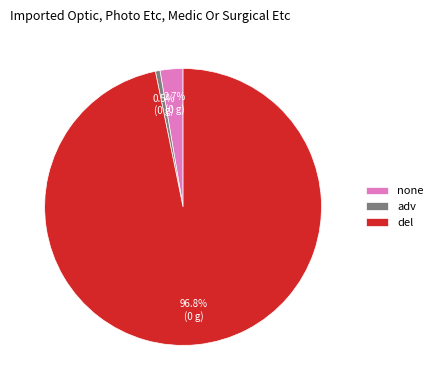

To the nearest percent, what is the average slice percentage?

33%